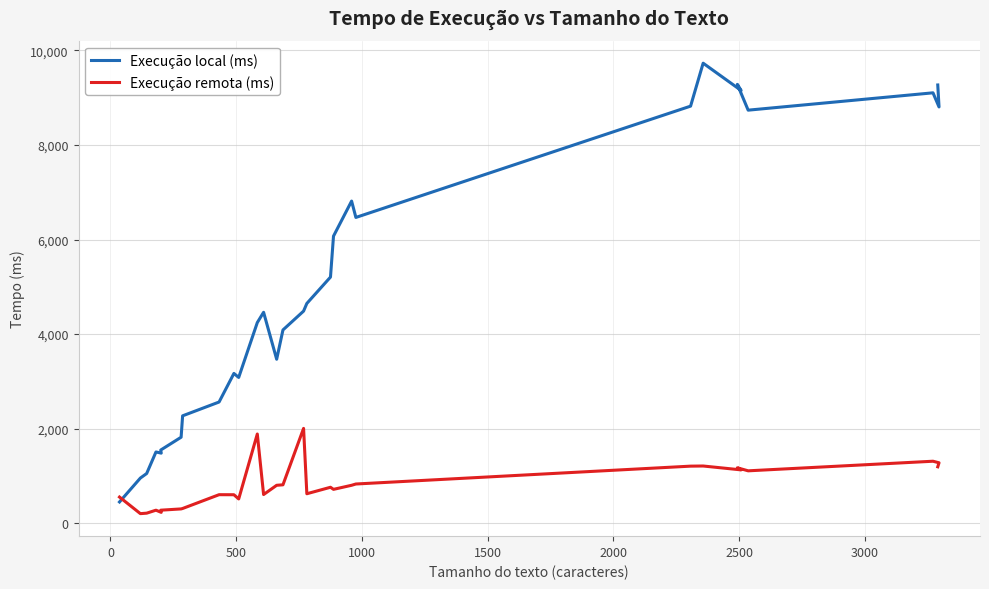

How many intersections are there between Execução remota (ms) and Execução local (ms)?

1